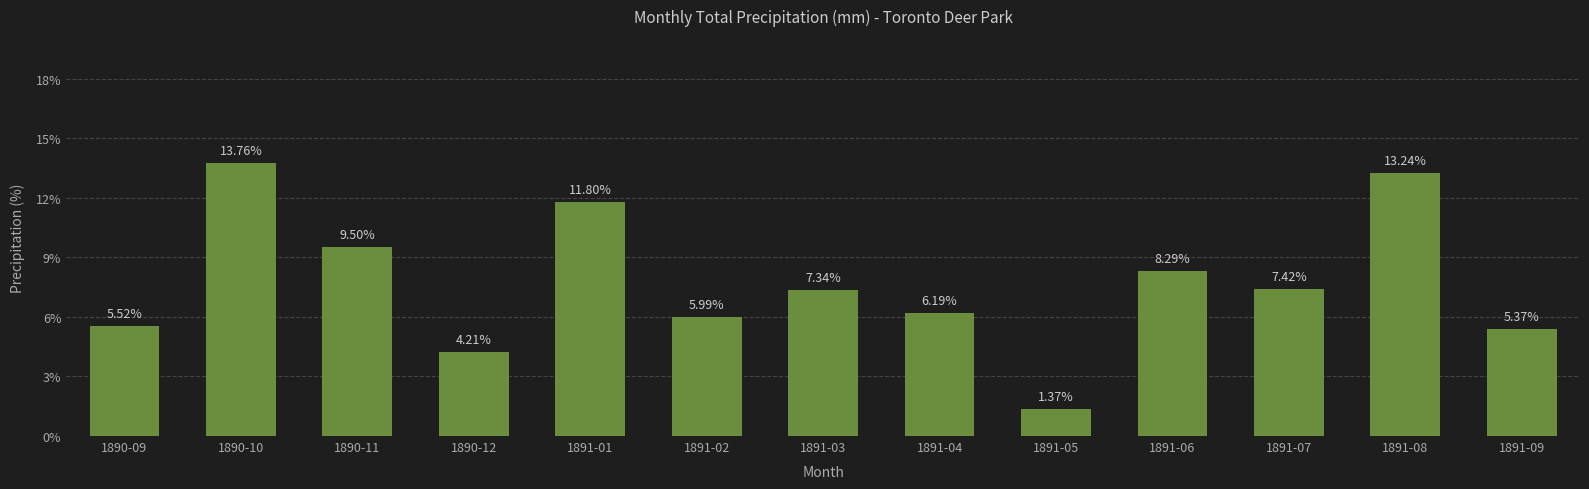

What is the change in value from 1891-02 to 1891-07?

+1.4